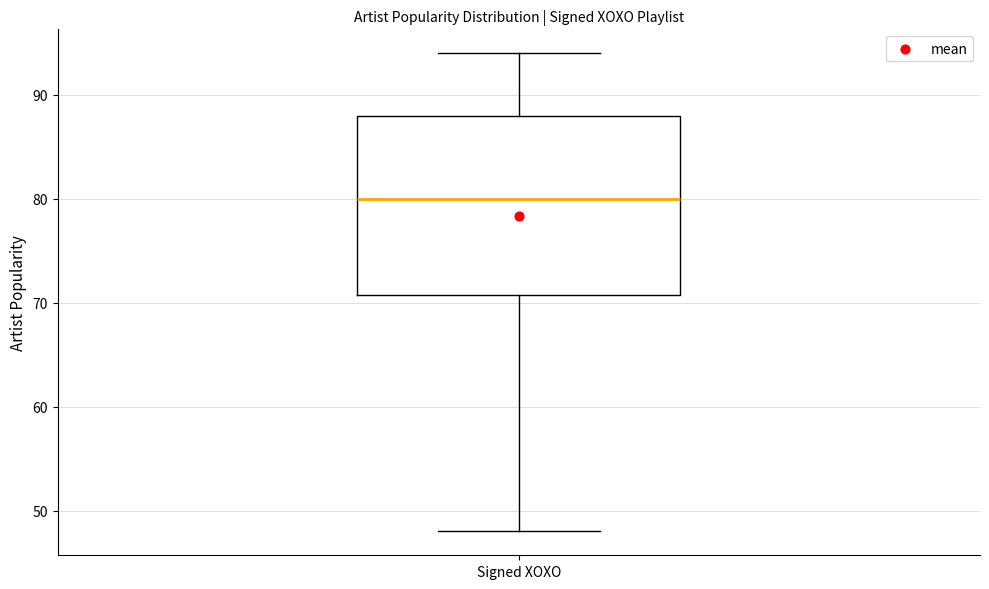

Where is the upper edge of the box for Signed XOXO on the y-axis? The values are not printed on the chart, so give them approximately, as read against the axis.

88